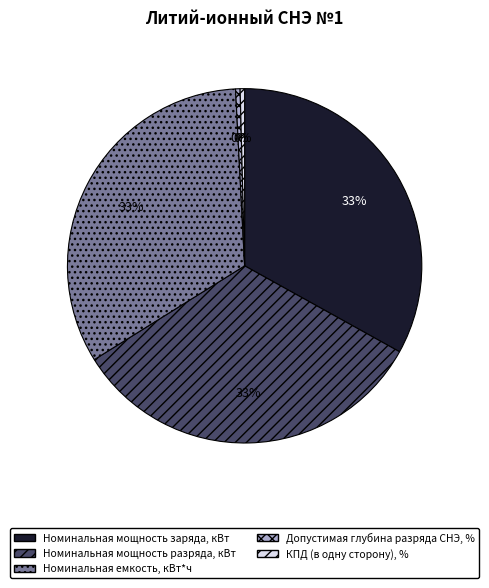

Does Номинальная мощность заряда, кВт account for over 50% of the chart?

No